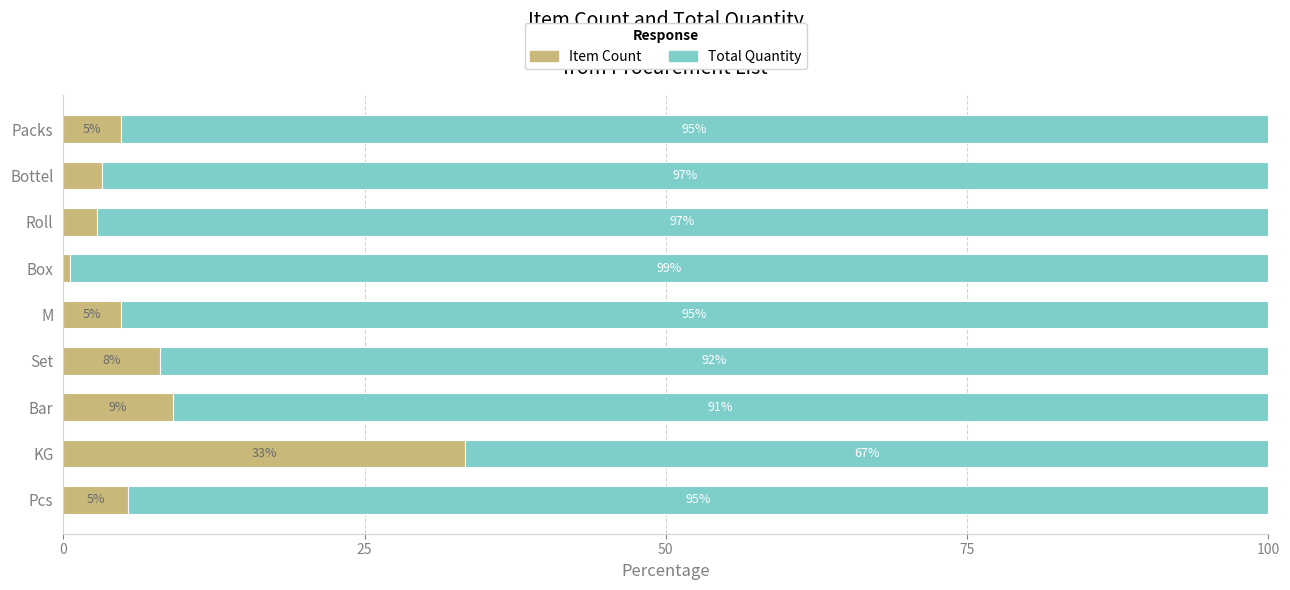

Which category has the highest value in the Item Count series?

KG